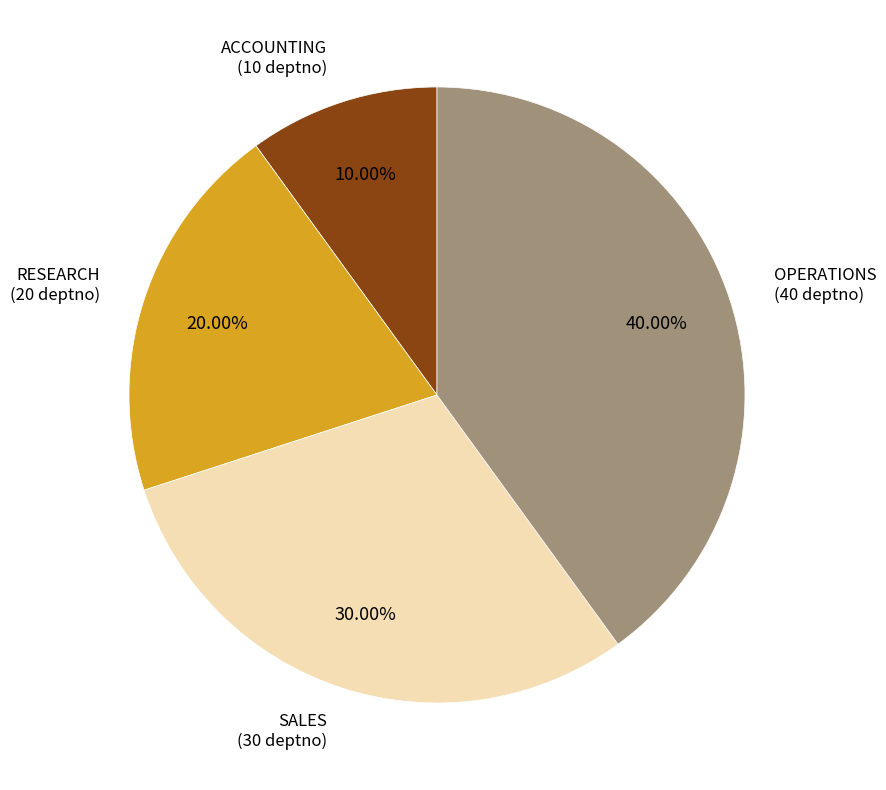

Which has a higher value, SALES or ACCOUNTING?

SALES